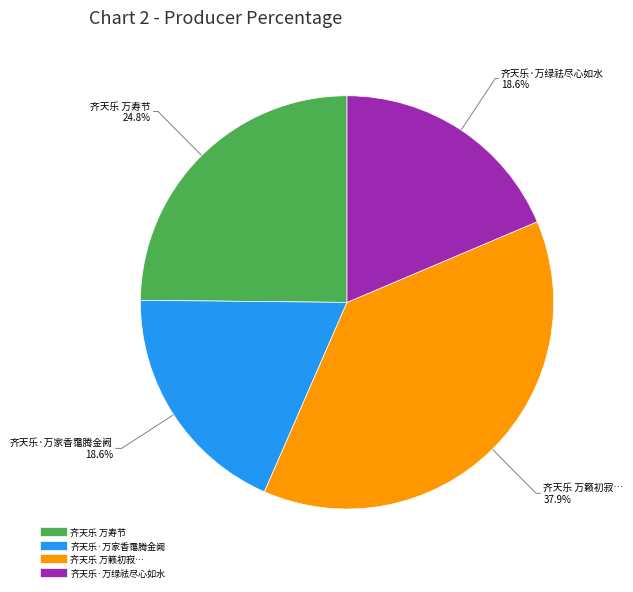

Is there a majority slice in this chart?

No